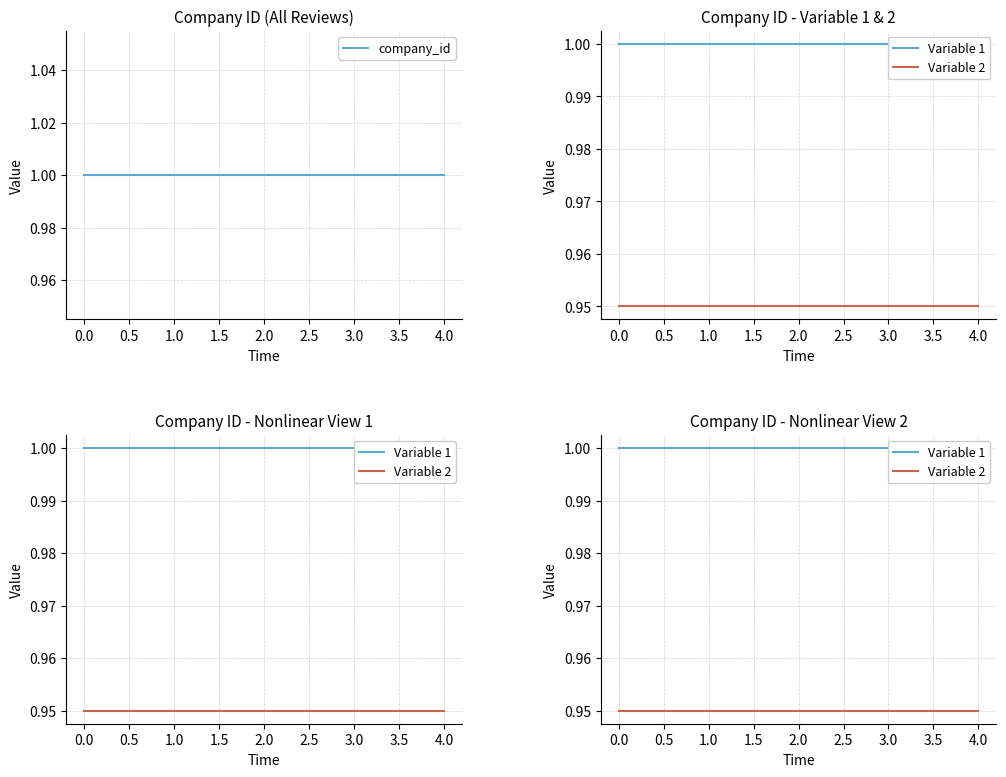

At 3.0, list the series in order from smallest to largest.

Variable 2, company_id, Variable 1